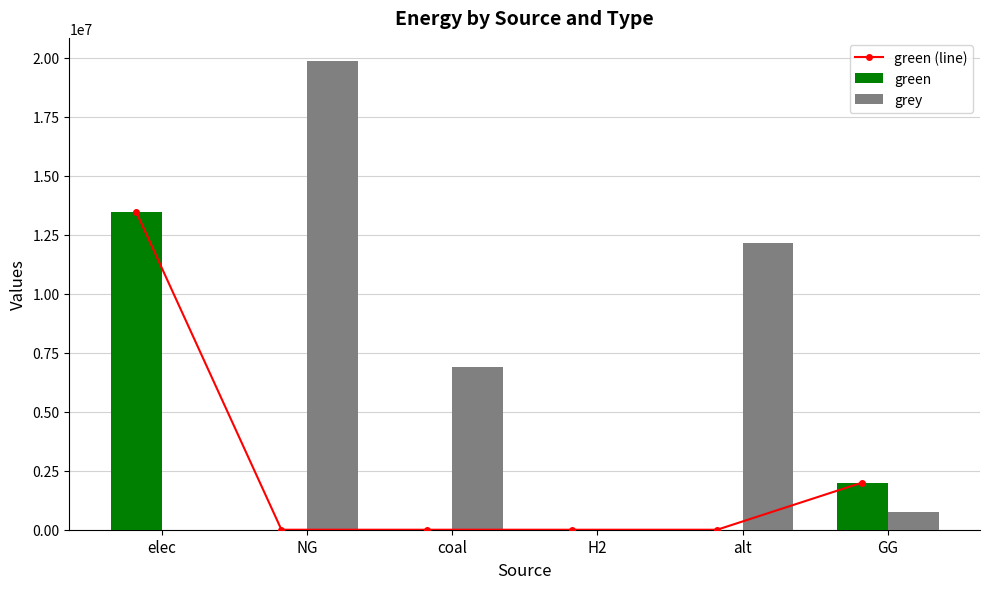

Are the bars grouped side by side (vs. stacked)?

Yes